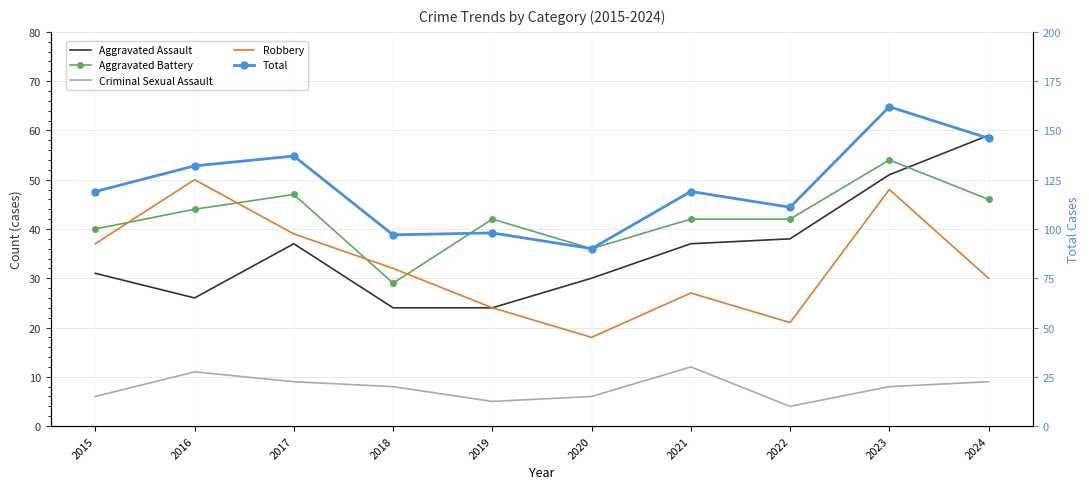

Rank the series by their maximum value, from highest to lowest.

Total, Aggravated Assault, Aggravated Battery, Robbery, Criminal Sexual Assault